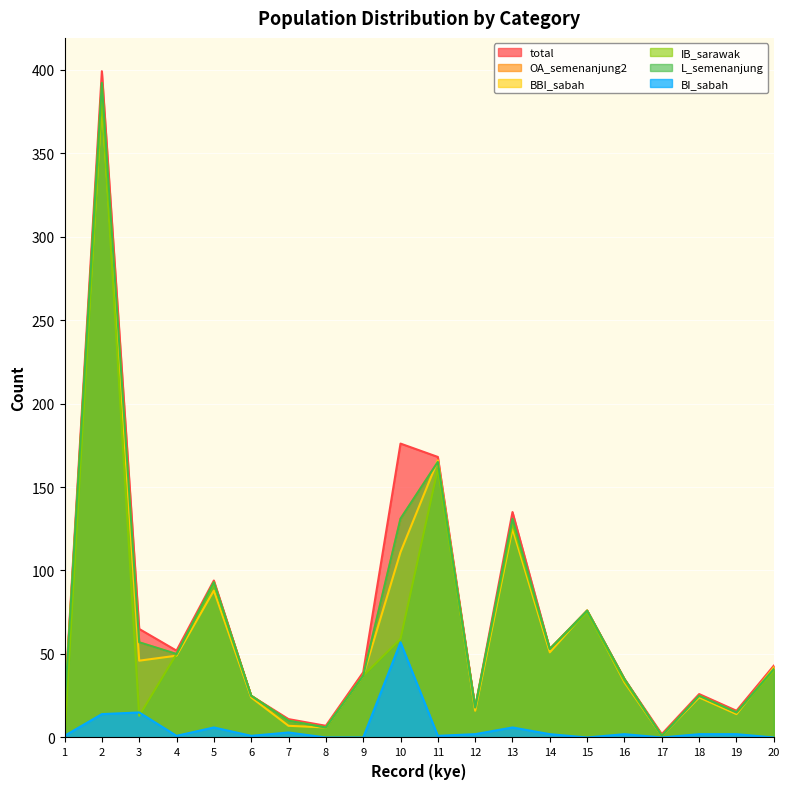

Where is IB_sarawak nearest to the value 191?

11